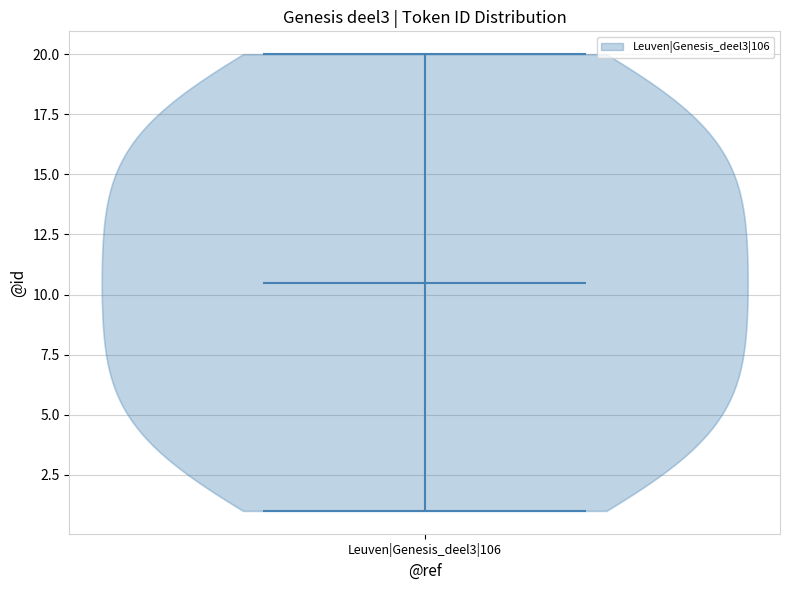

Read this violin plot against the y-axis: where its median line is, and the lowest and highest points the violin reaches. The values are not printed on the chart, so give them approximately, as read against the axis.

median line 10.5, lowest point 1.0, highest point 20.0